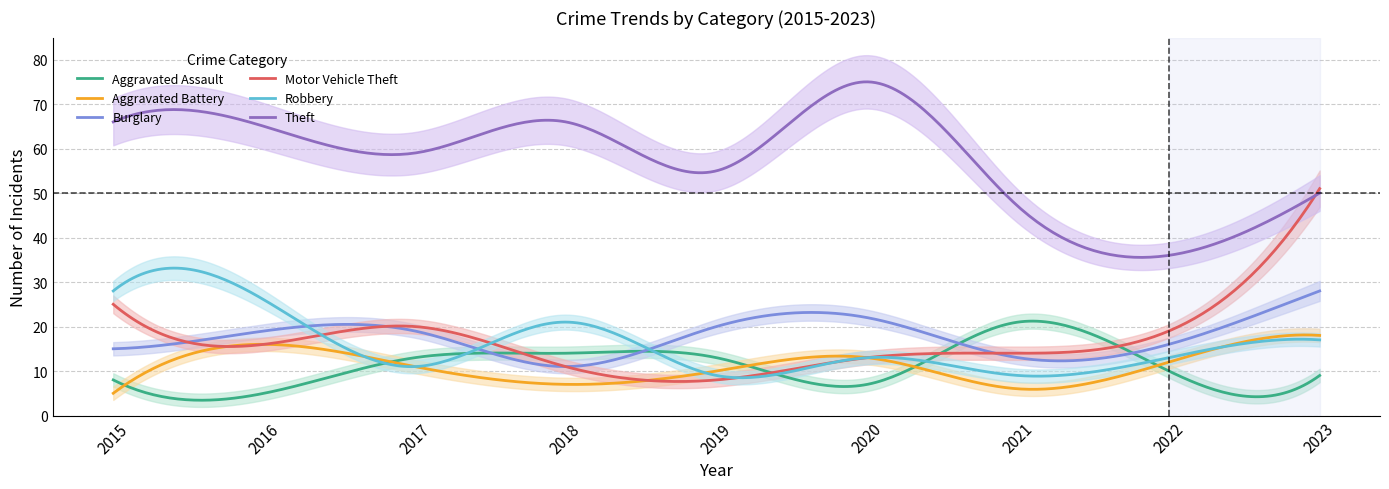

What is the maximum value shown in the chart?

75